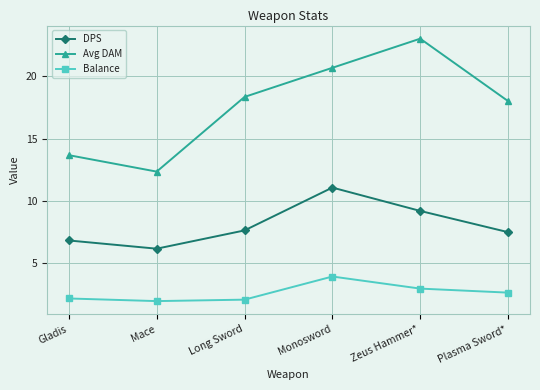

How many data points does each series have?

6